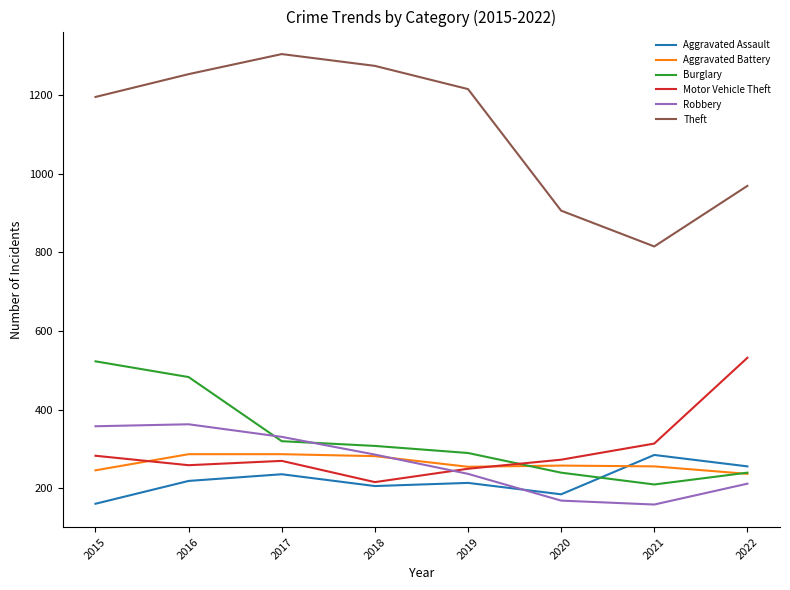

At which category does Theft reach its first local peak?

2017